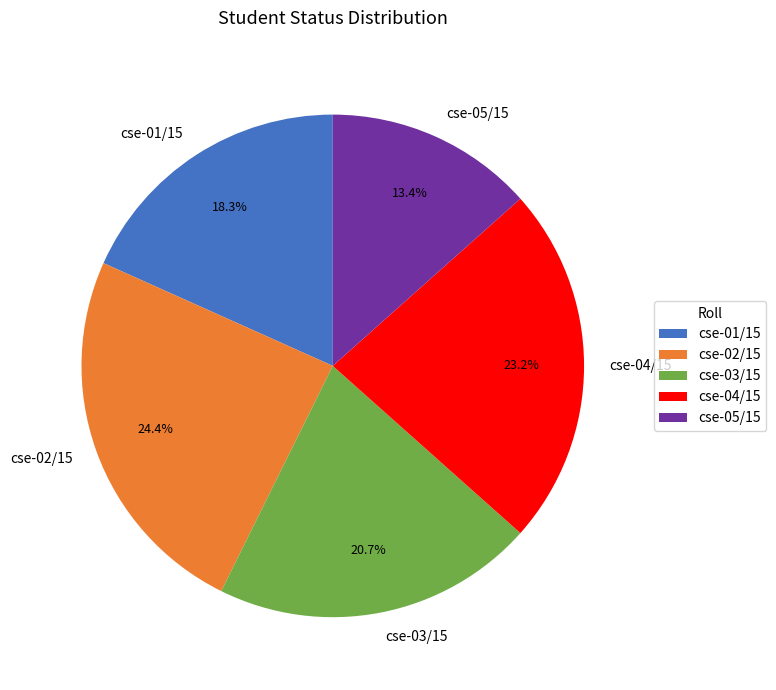

How many slices are in this pie chart?

5